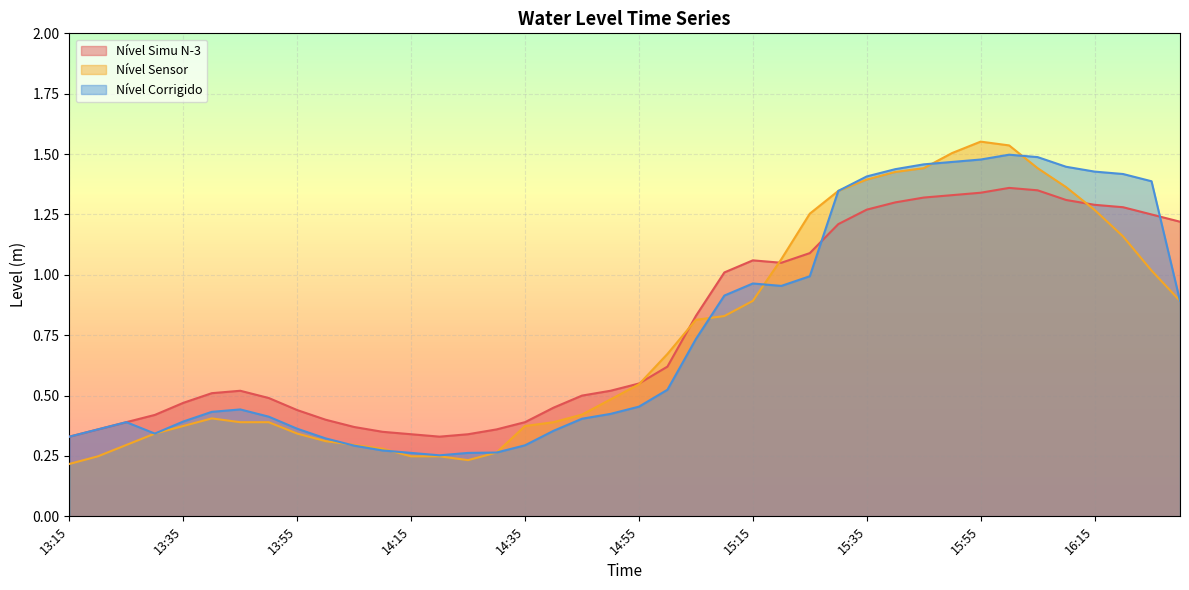

List the series in order of their peak value, lowest first.

Nível Simu N-3, Nível Corrigido, Nível Sensor